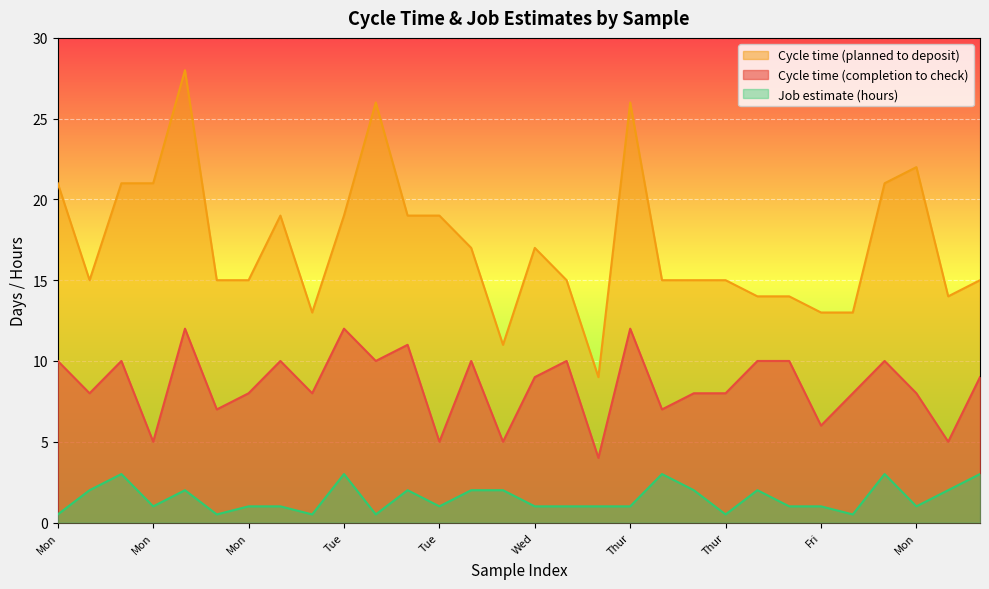

How many lines are shown in the chart?

3